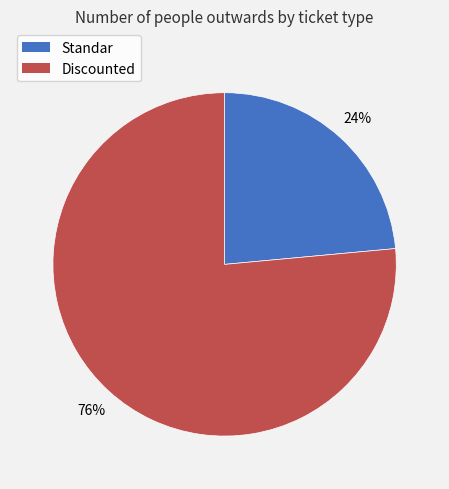

What is the largest slice in the pie chart?

Discounted